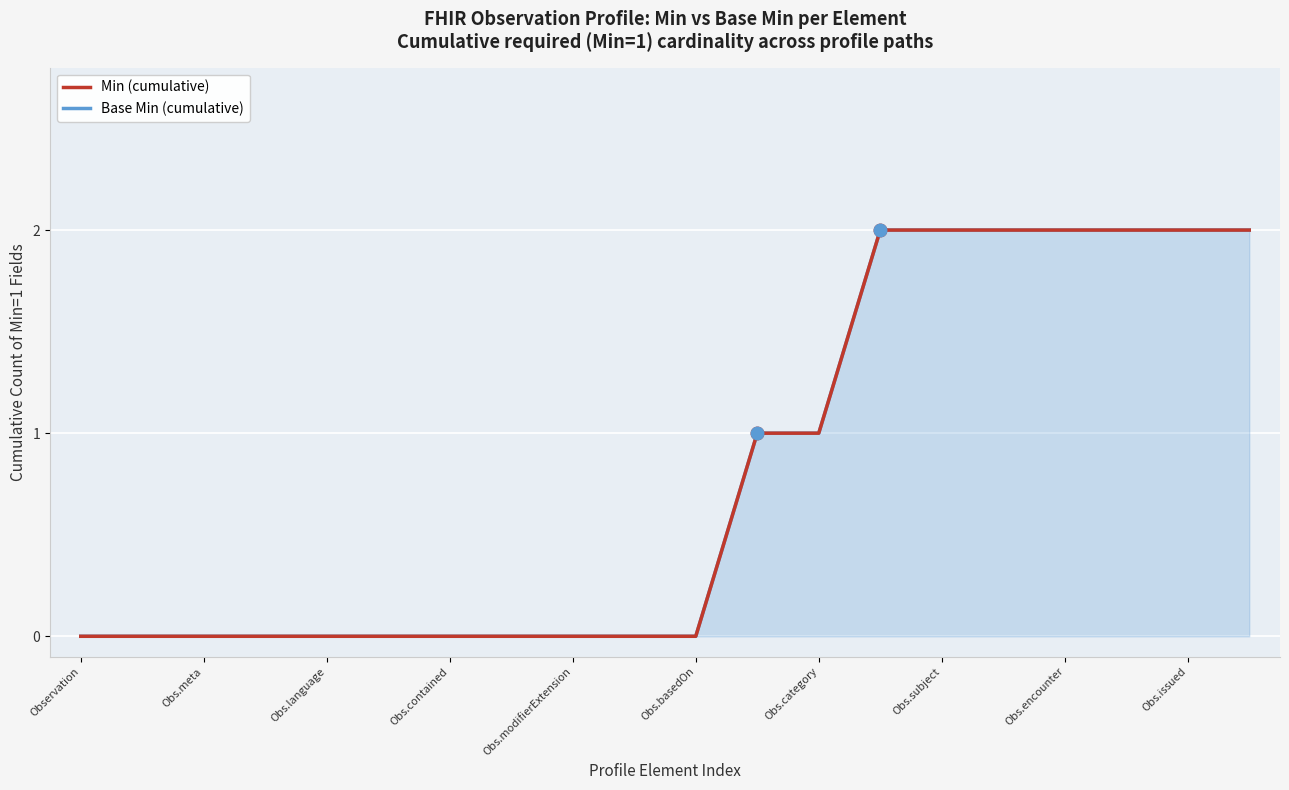

What is the difference between the maximum and second lowest values in the Min (cumulative) series?

2